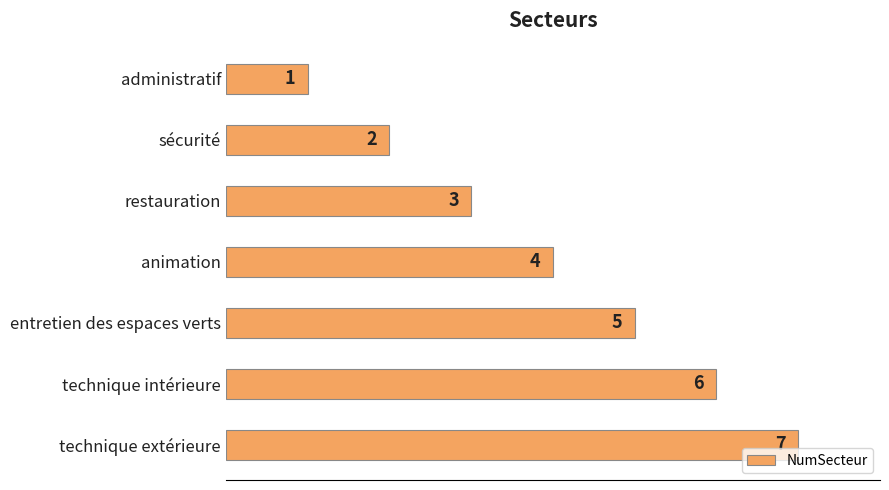

What is the average value?

4